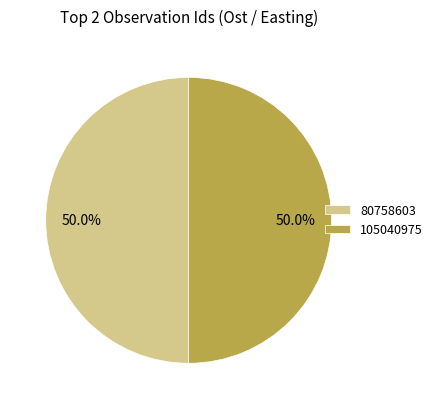

To the nearest percent, what percentage of the pie is 105040975?

50%